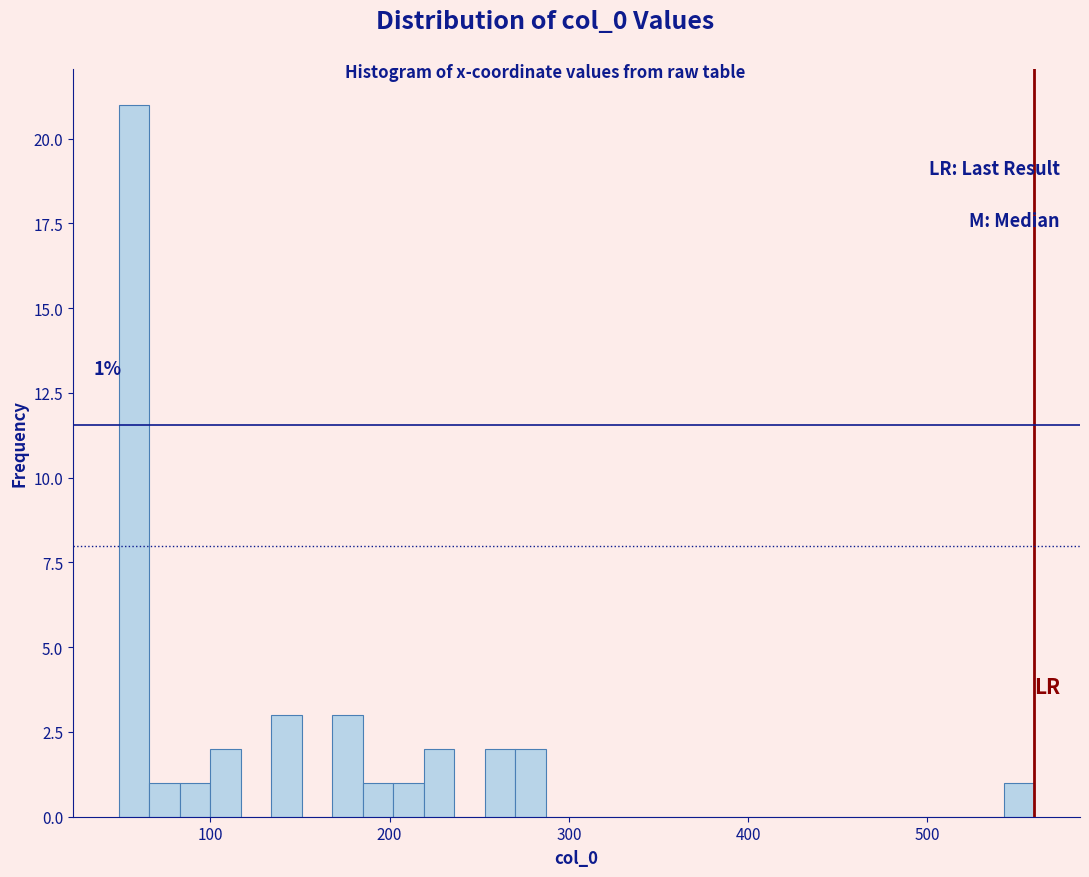

Around what value on the x-axis is the tallest bar? Give the approximate position of its centre, as read against the axis.

60